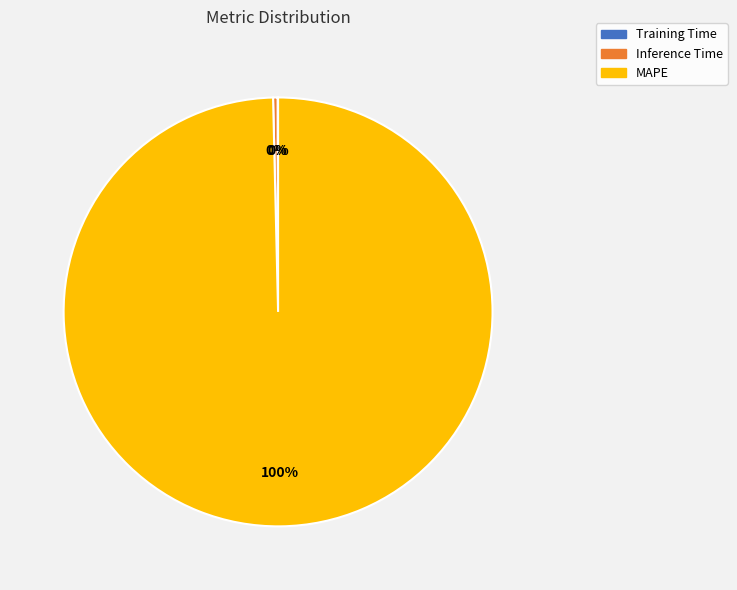

Which has a higher value, MAPE or Inference Time?

MAPE